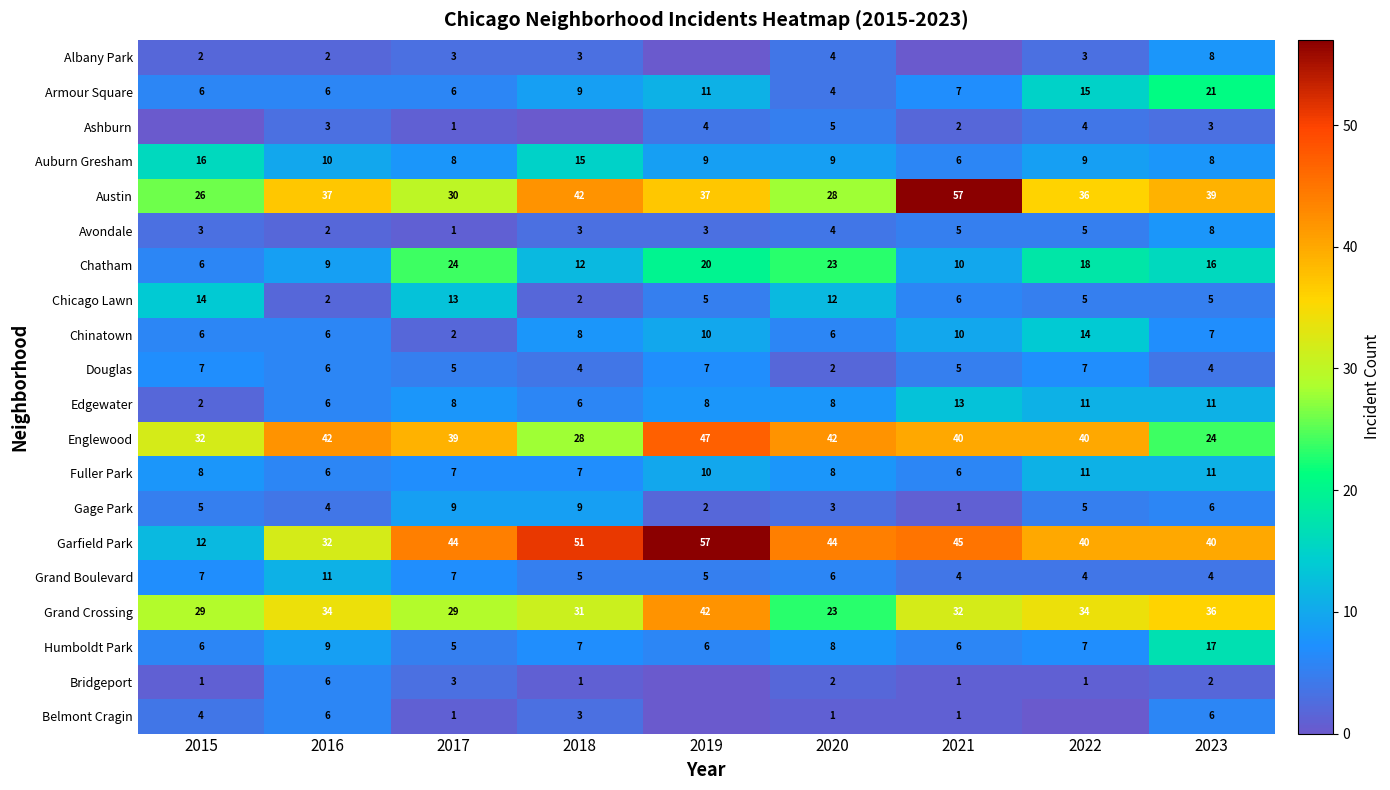

True or false: Englewood has a value of 24 at 2023.

True